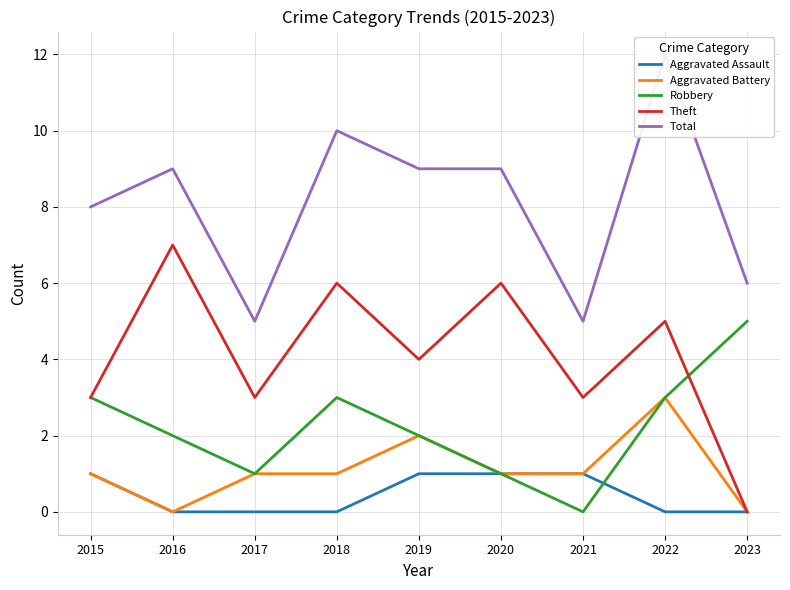

Reading left to right, extract all data points from this chart.

Aggravated Assault: 1	0	0	0	1	1	1	0	0
Aggravated Battery: 1	0	1	1	2	1	1	3	0
Robbery: 3	2	1	3	2	1	0	3	5
Theft: 3	7	3	6	4	6	3	5	0
Total: 8	9	5	10	9	9	5	12	6